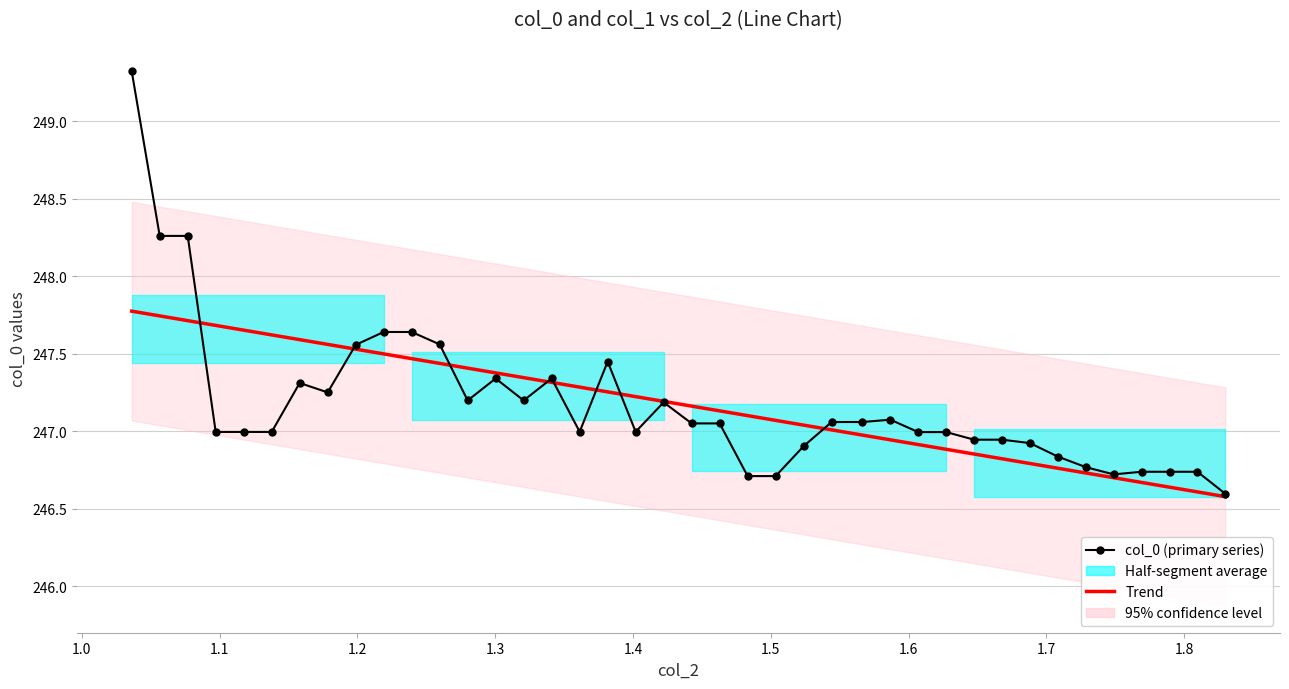

What is the highest value of the col_0 (primary series) series?

249.3